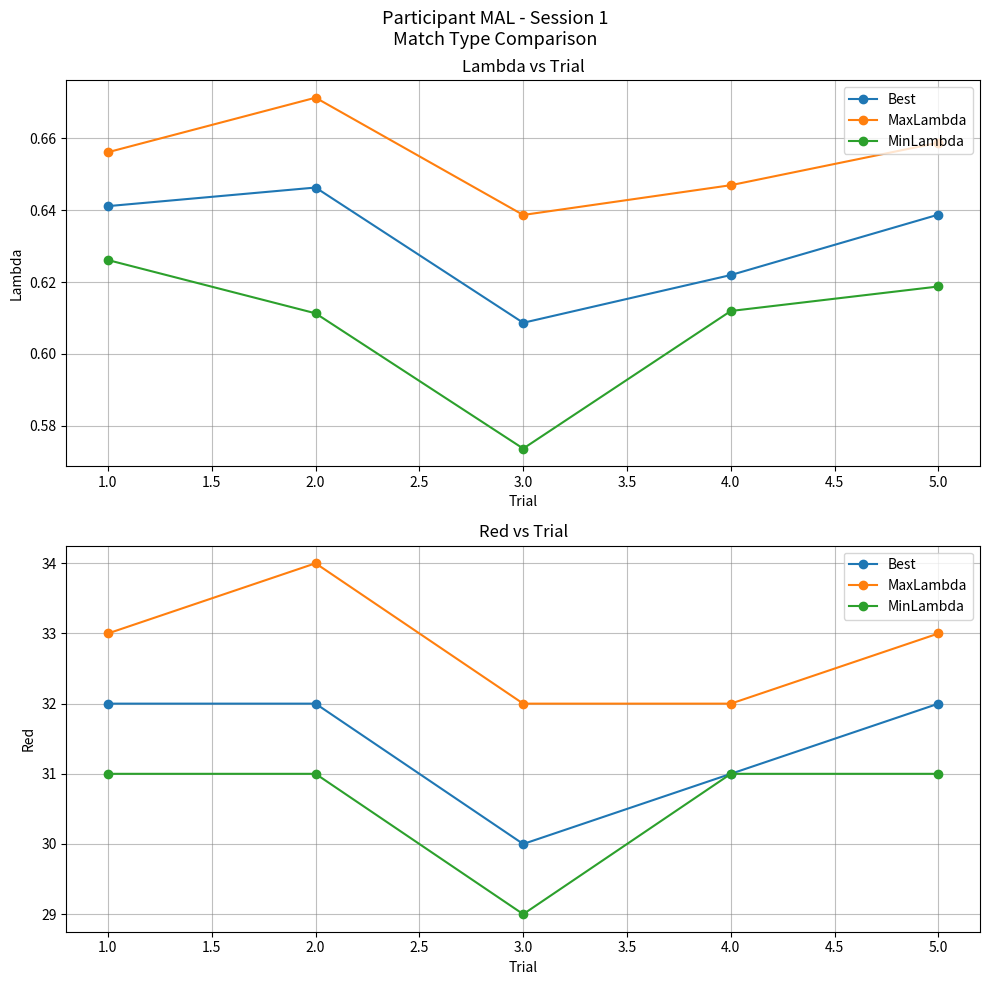

Reading right to left, list all the values displayed in this chart.

Best: 32	31	30	32	32
MaxLambda: 33	32	32	34	33
MinLambda: 31	31	29	31	31